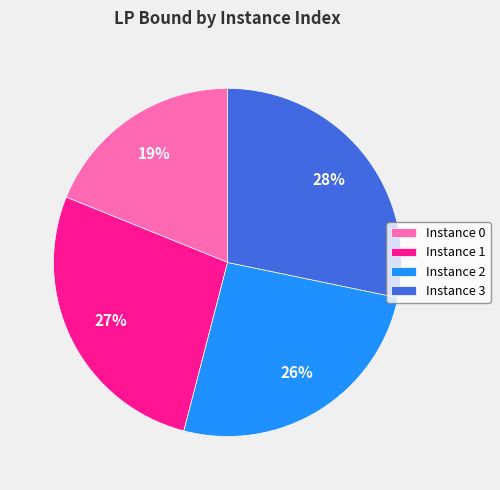

The Instance 1 slice represents 27% of the pie. True or false?

True